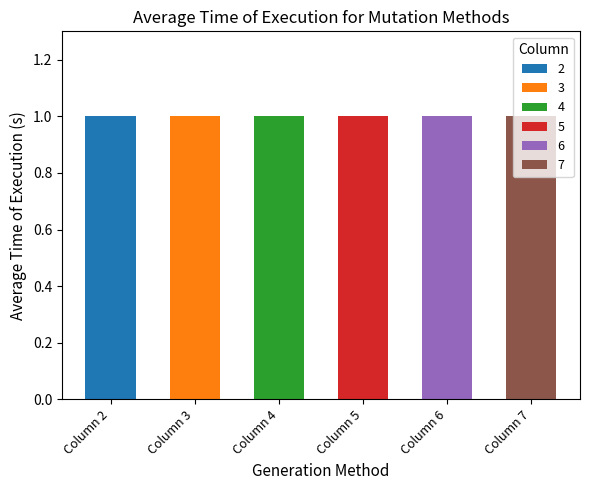

Which category has the lowest value across all series?

2